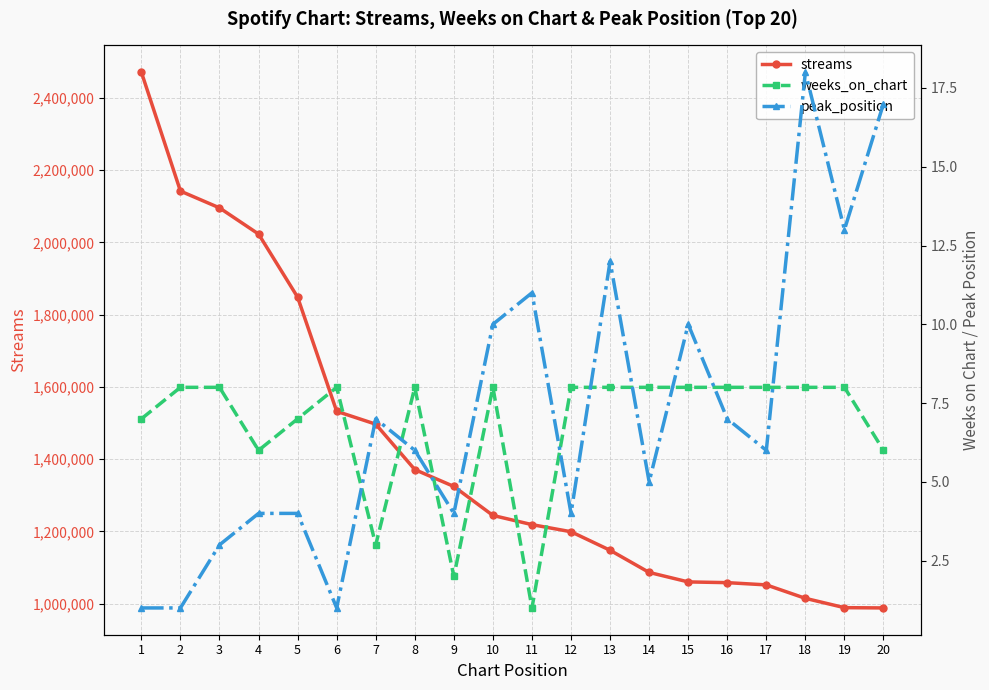

Count the weeks_on_chart values in the range 7 to 8.

15